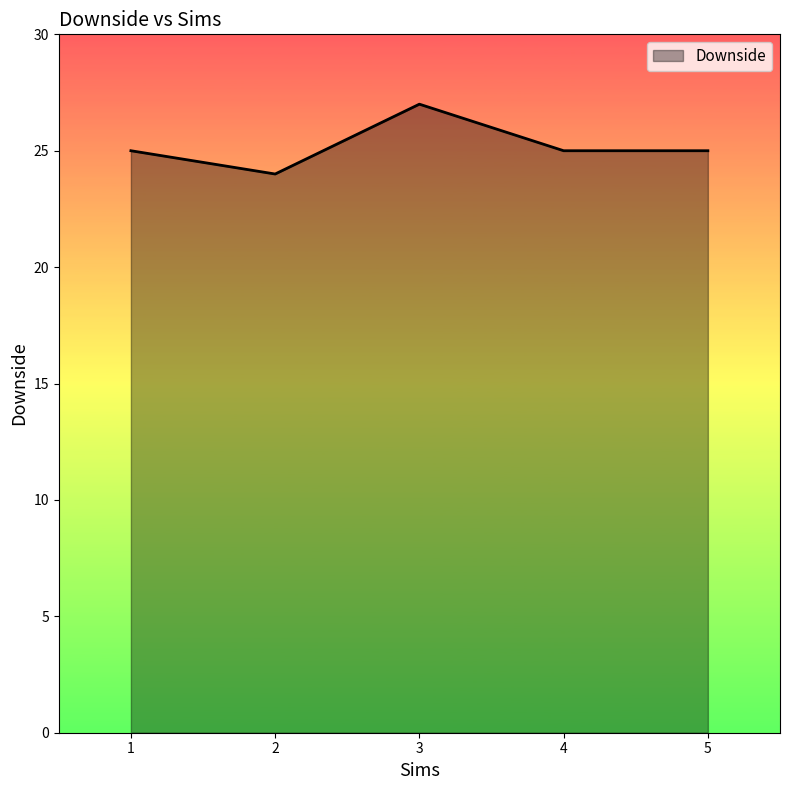

The value at 1 is 34. True or false?

False